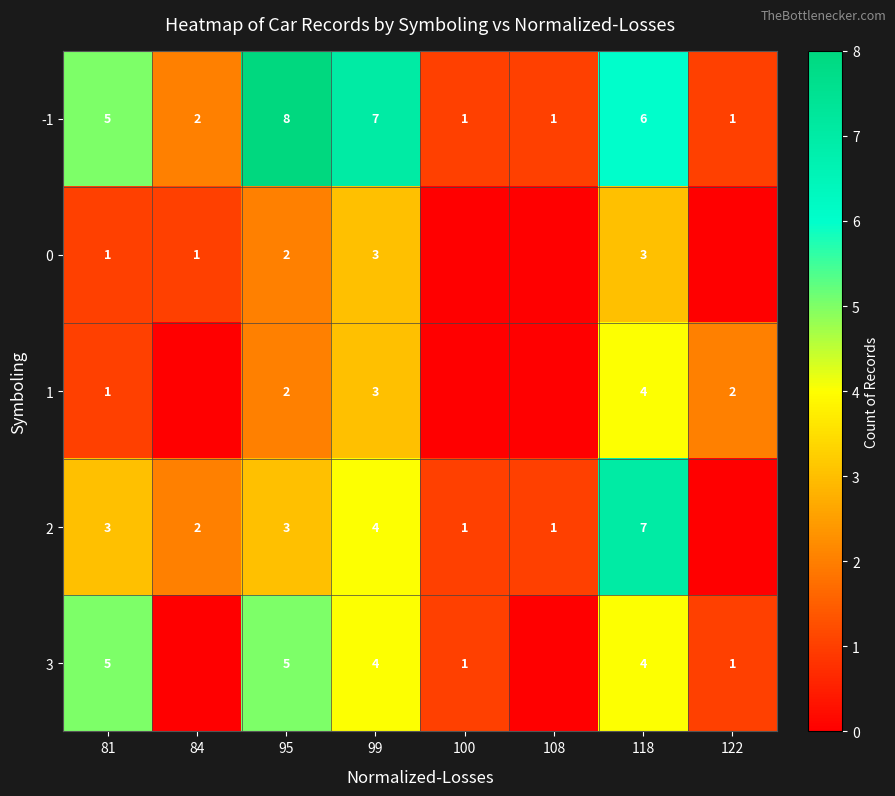

What is the sum of all -1 values?

31